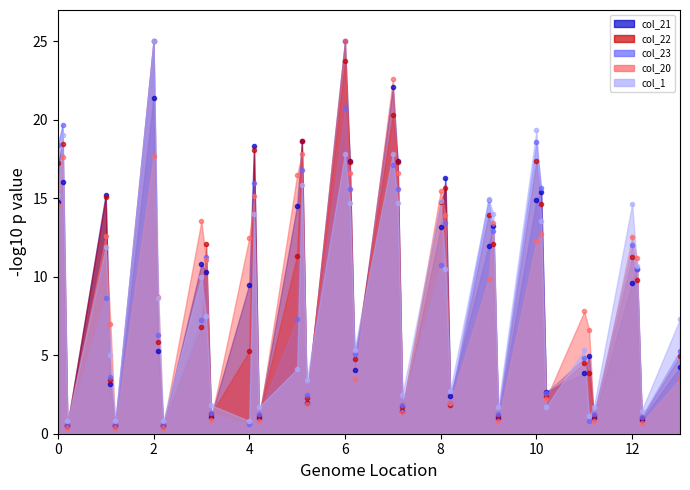

List the series in order of their peak value, lowest first.

col_21, col_22, col_23, col_20, col_1